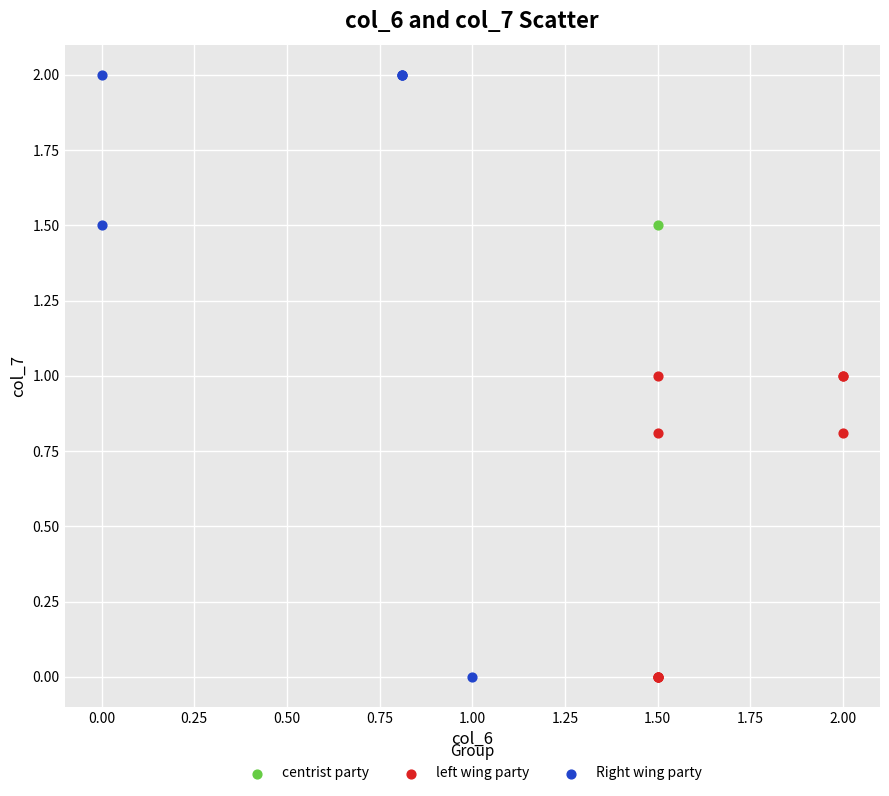

What are all the series names shown in the legend?

centrist party, left wing party, Right wing party